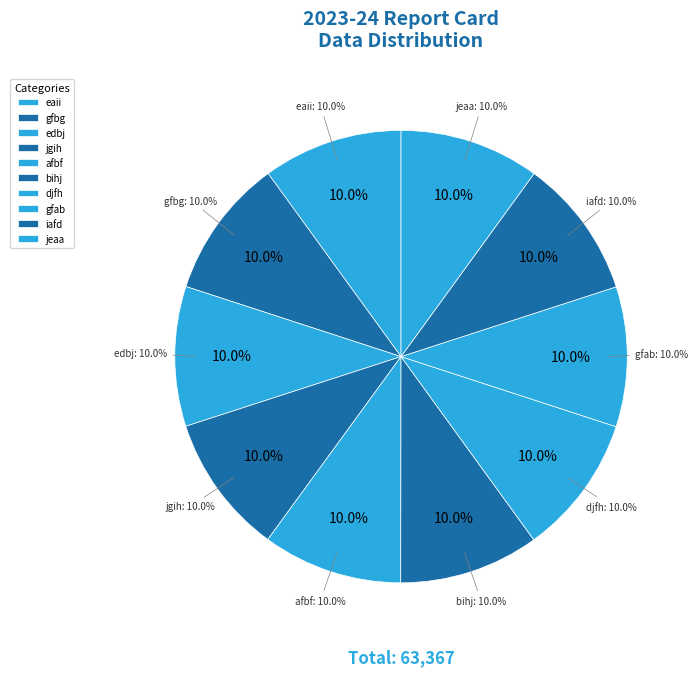

Do afbf and iafd together represent more than half of the pie?

No